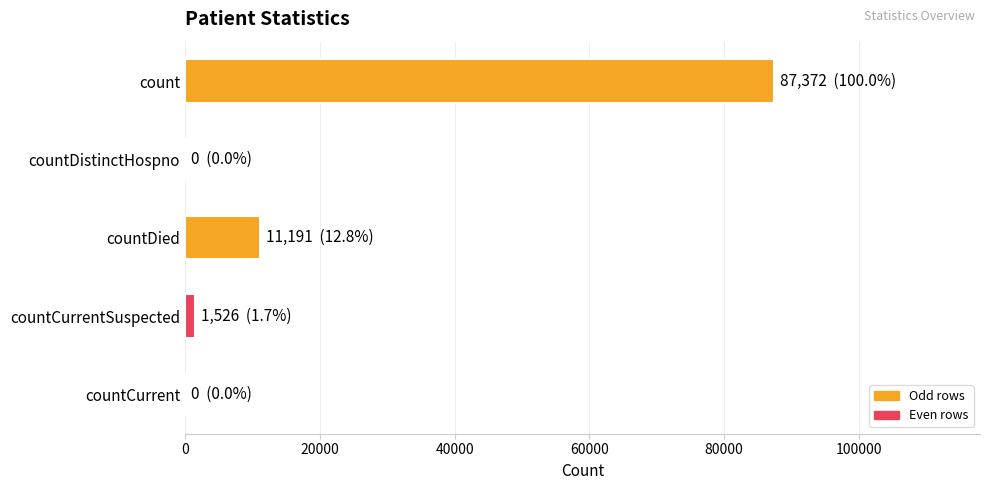

What is the greatest value displayed?

87372